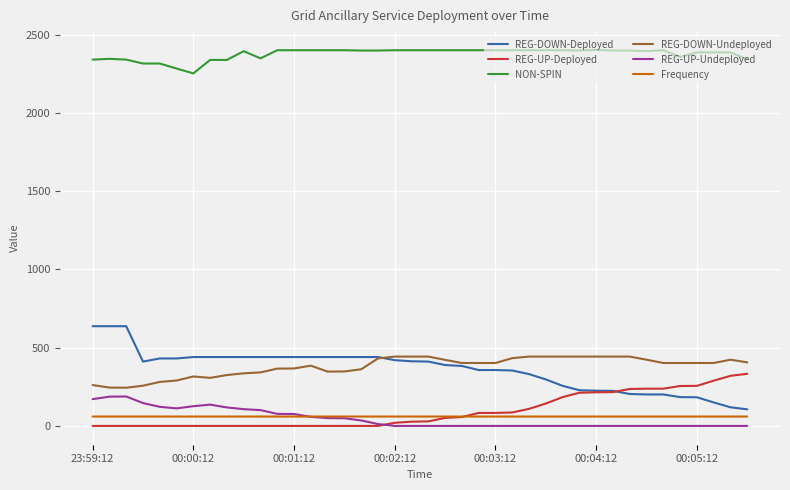

True or false: NON-SPIN has more than 2 interior local peaks.

True